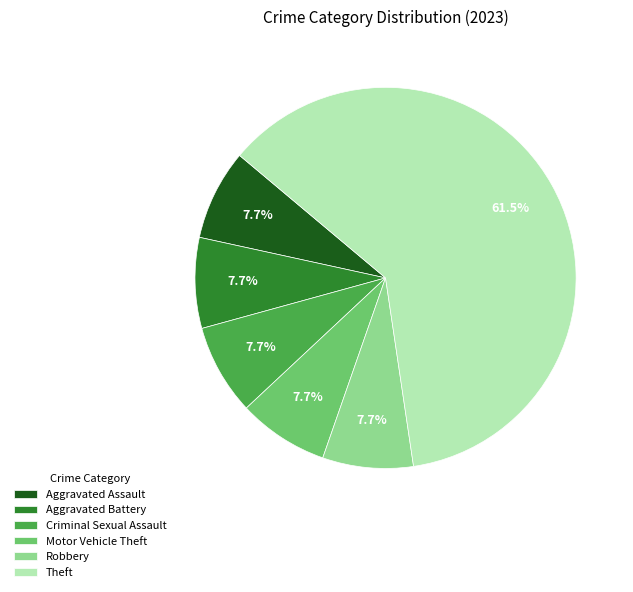

Which slice is the largest?

Theft